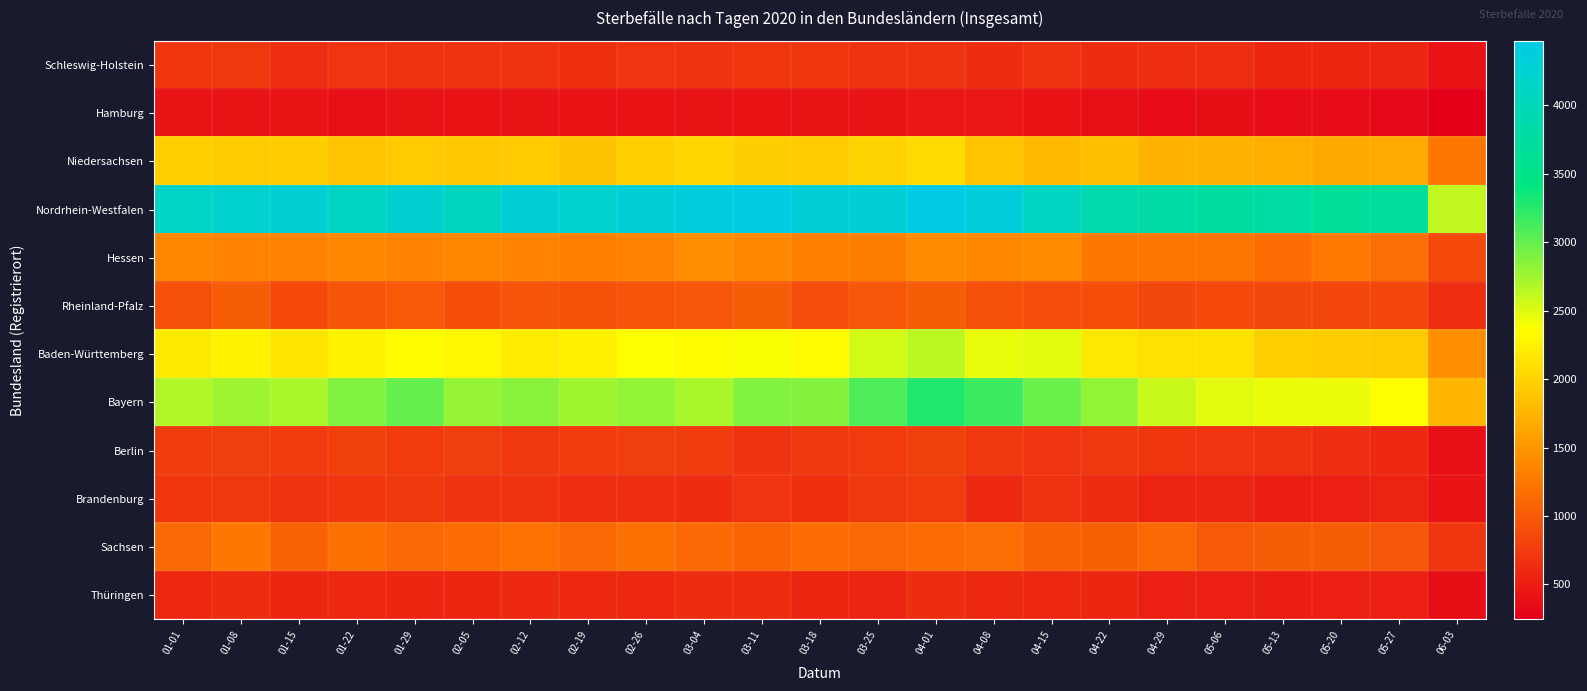

At which category is the sum across all series the highest?

04-01